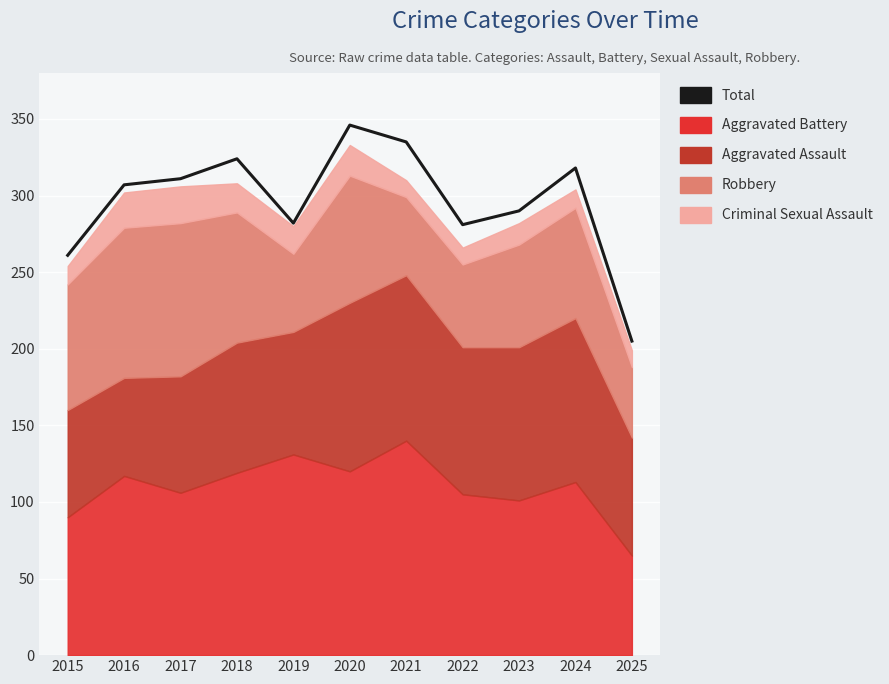

Read the value at 2024, to the nearest 50.

300